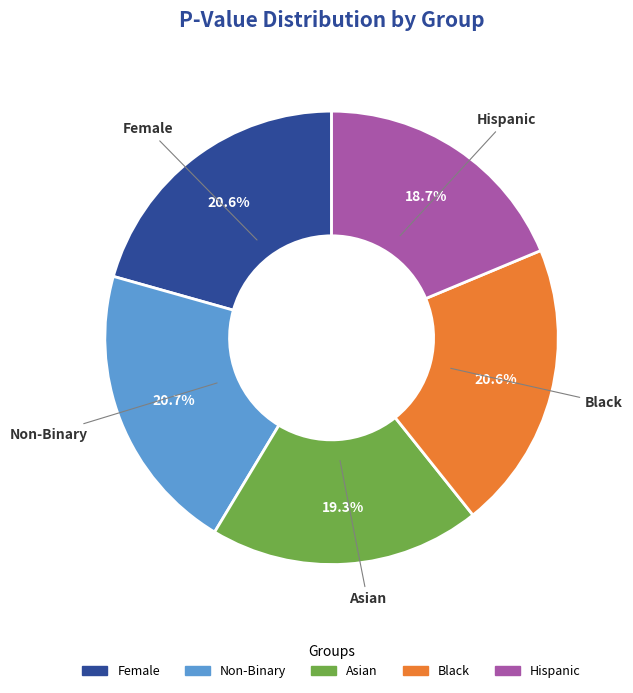

To the nearest percent, what portion does Female represent?

21%